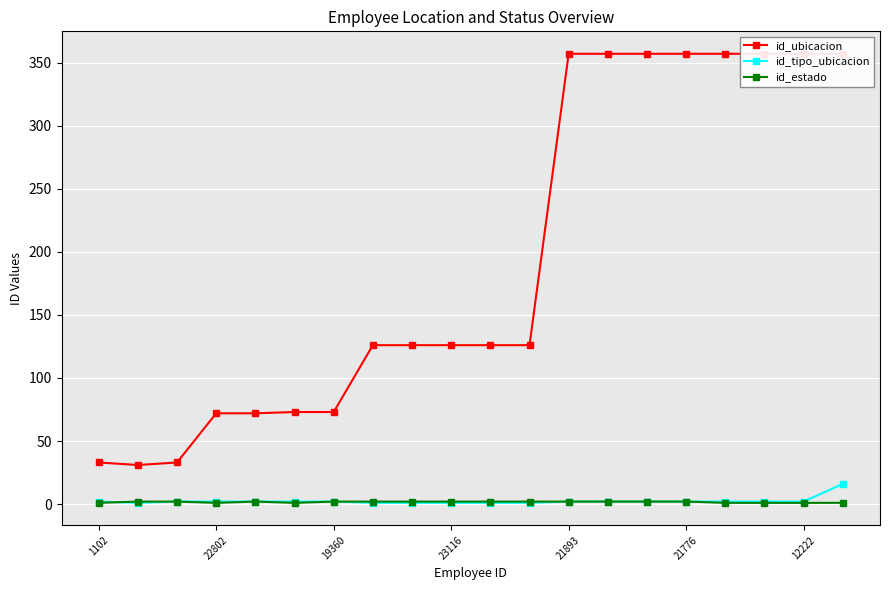

True or false: id_tipo_ubicacion has a value of 2 at 21893.

True